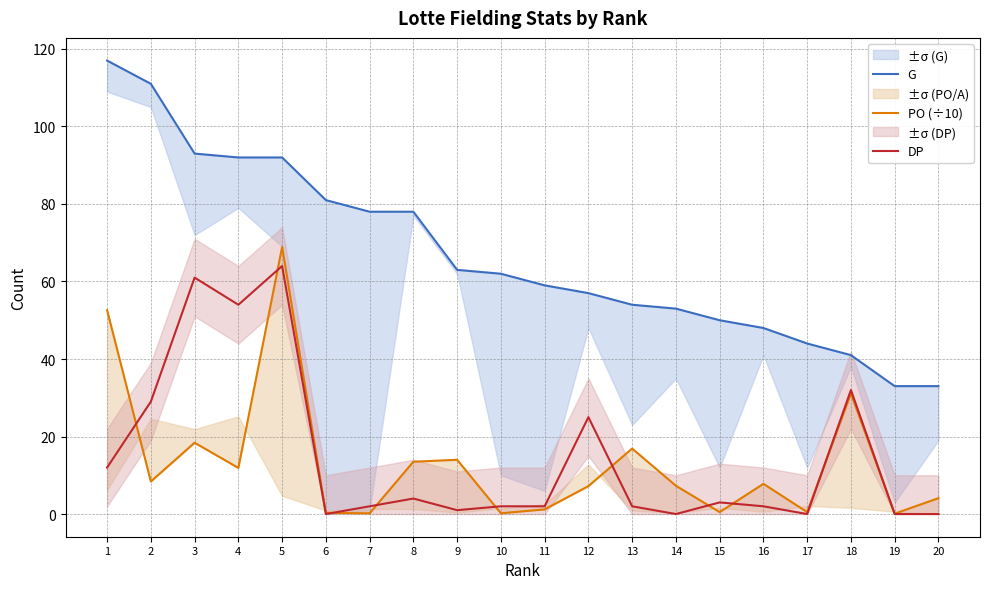

How many categories are shown in the chart?

20